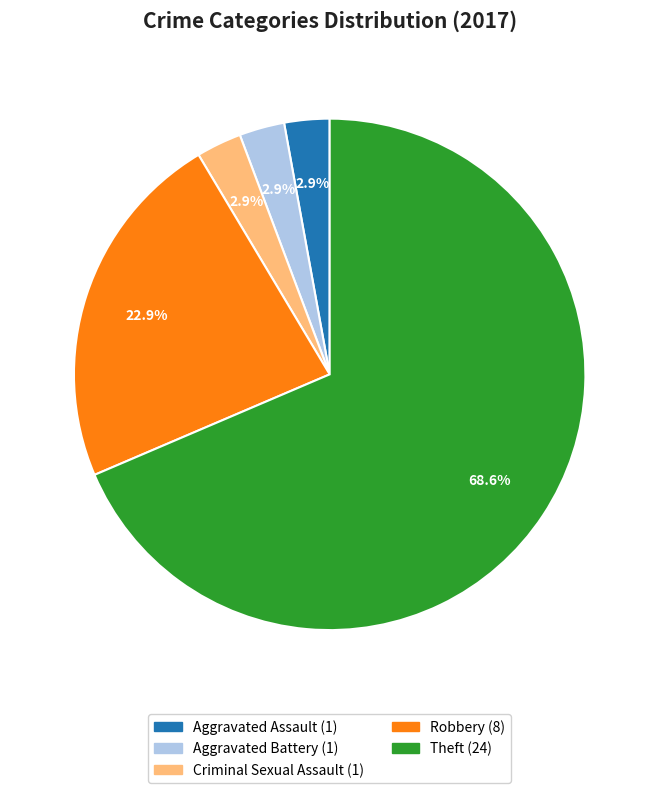

Does any single category account for the majority?

Yes